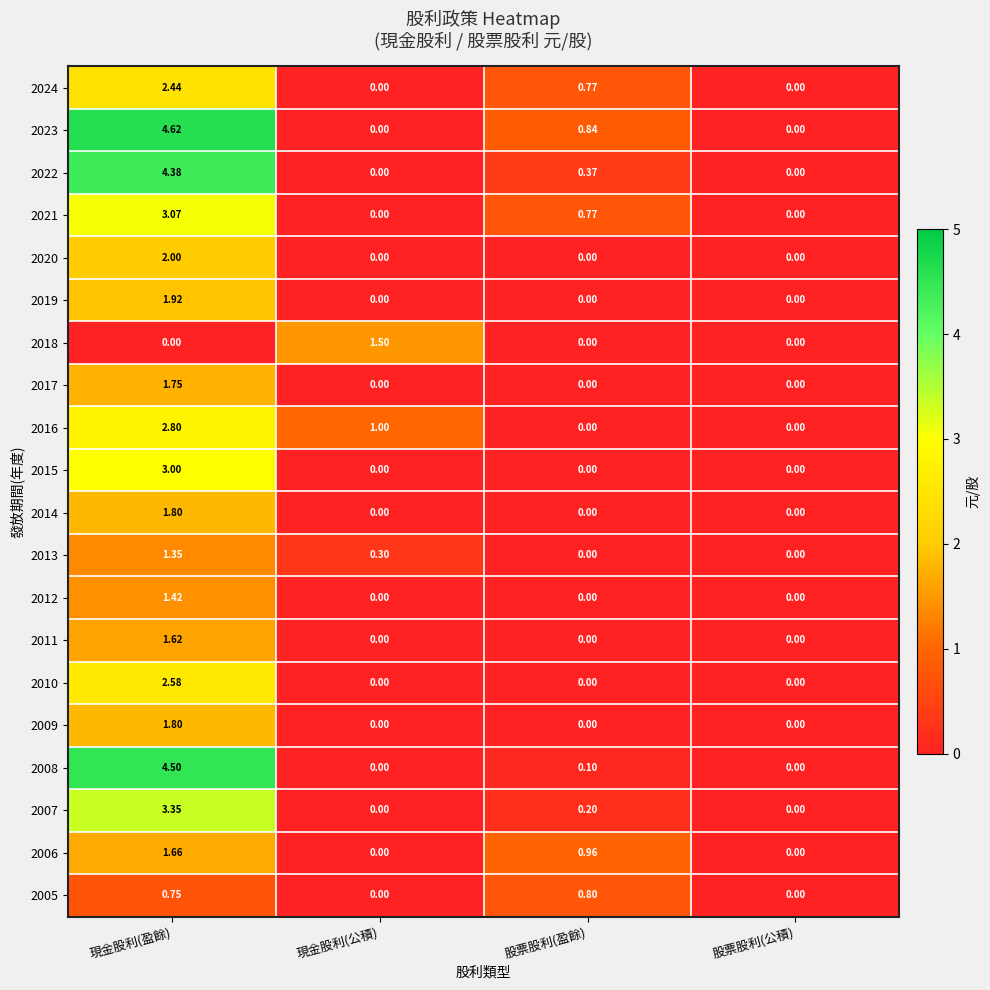

At which label does 2018 reach its peak?

現金股利(公積)